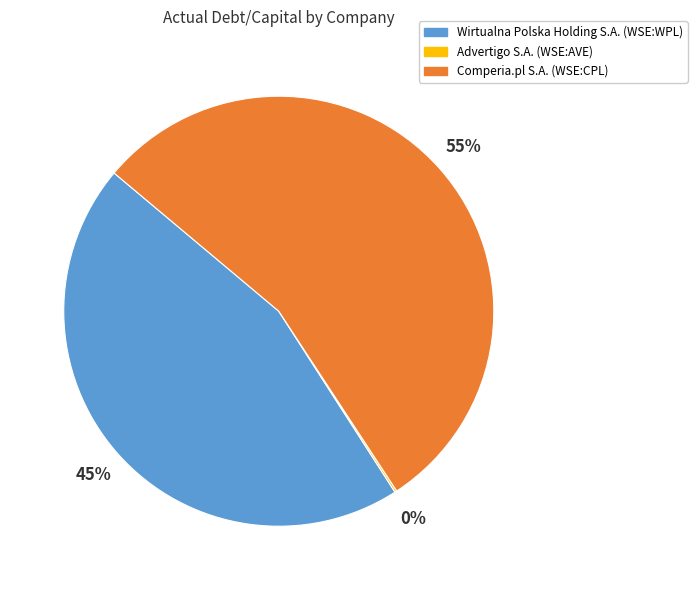

True or false: Comperia.pl S.A. (WSE:CPL) accounts for 55% of the total.

True